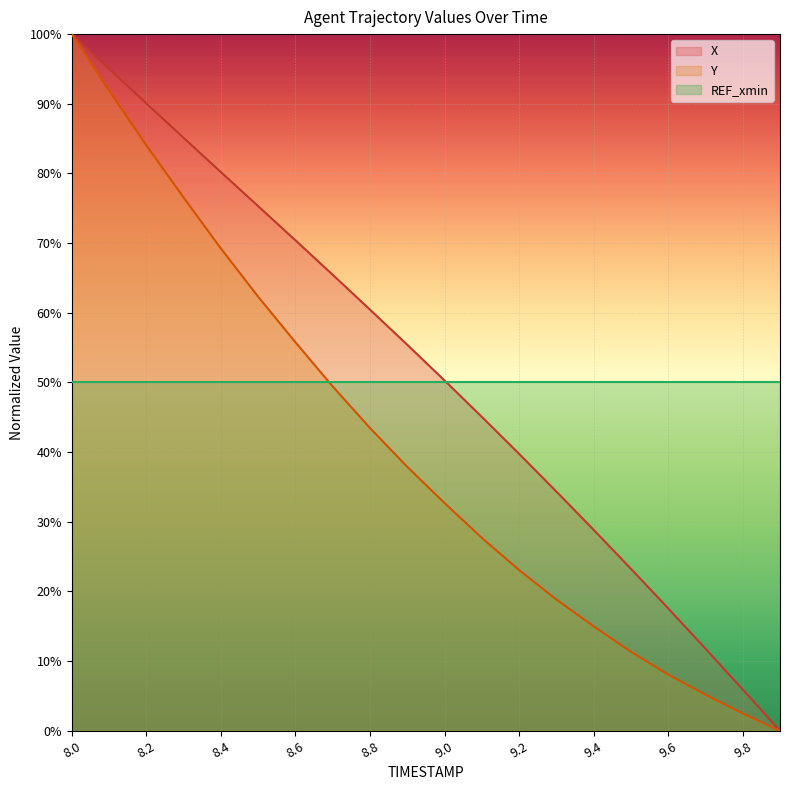

True or false: Y has more than 0 interior local peaks.

False